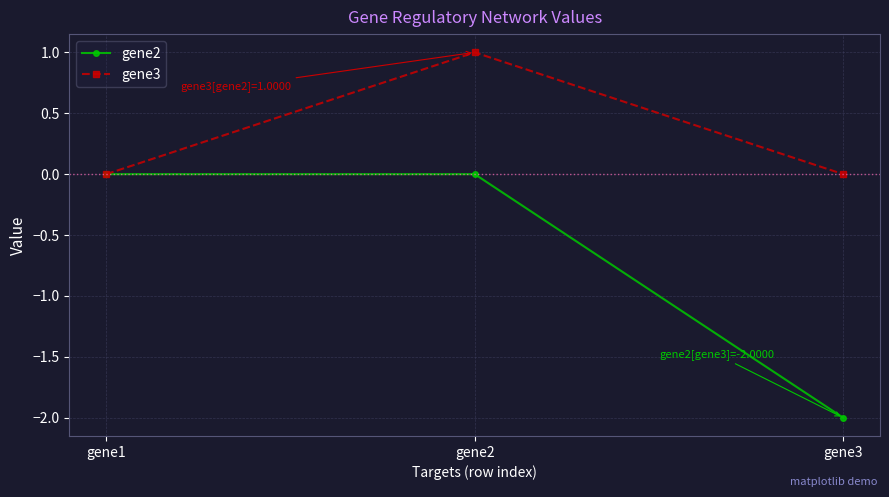

Read the gene3 value at gene2.

1.0